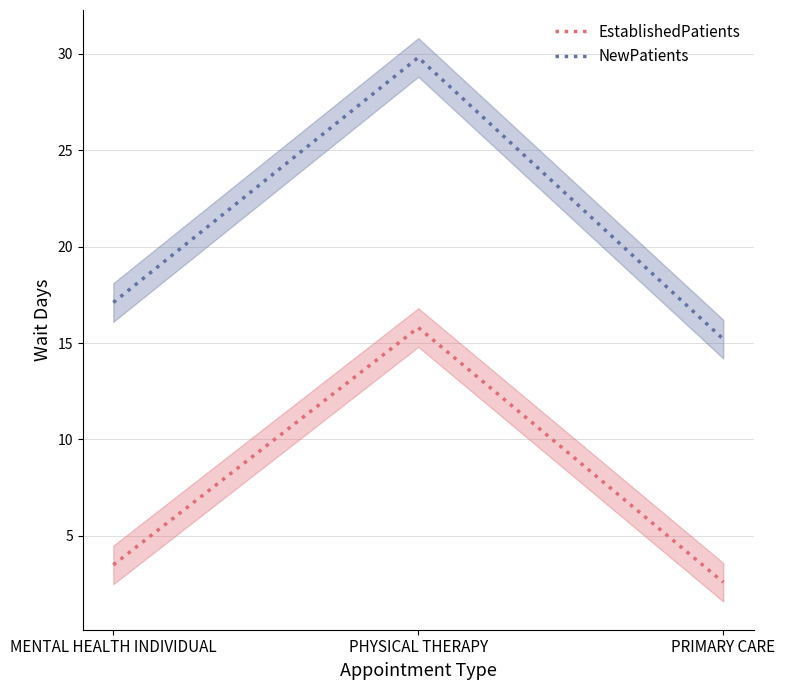

List the labels in order of NewPatients value, smallest first.

PRIMARY CARE, MENTAL HEALTH INDIVIDUAL, PHYSICAL THERAPY